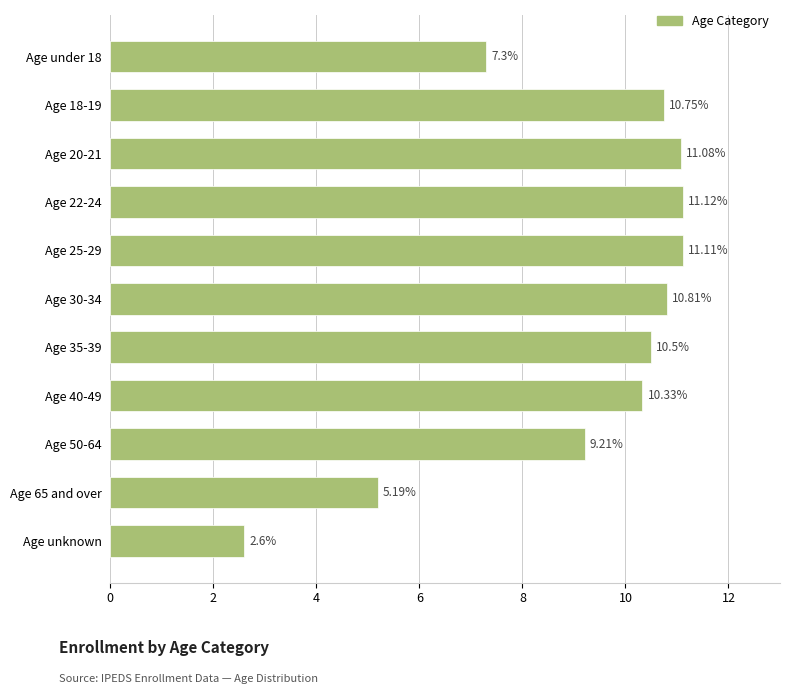

Rank the categories by value from highest to lowest.

Age 22-24, Age 25-29, Age 20-21, Age 30-34, Age 18-19, Age 35-39, Age 40-49, Age 50-64, Age under 18, Age 65 and over, Age unknown